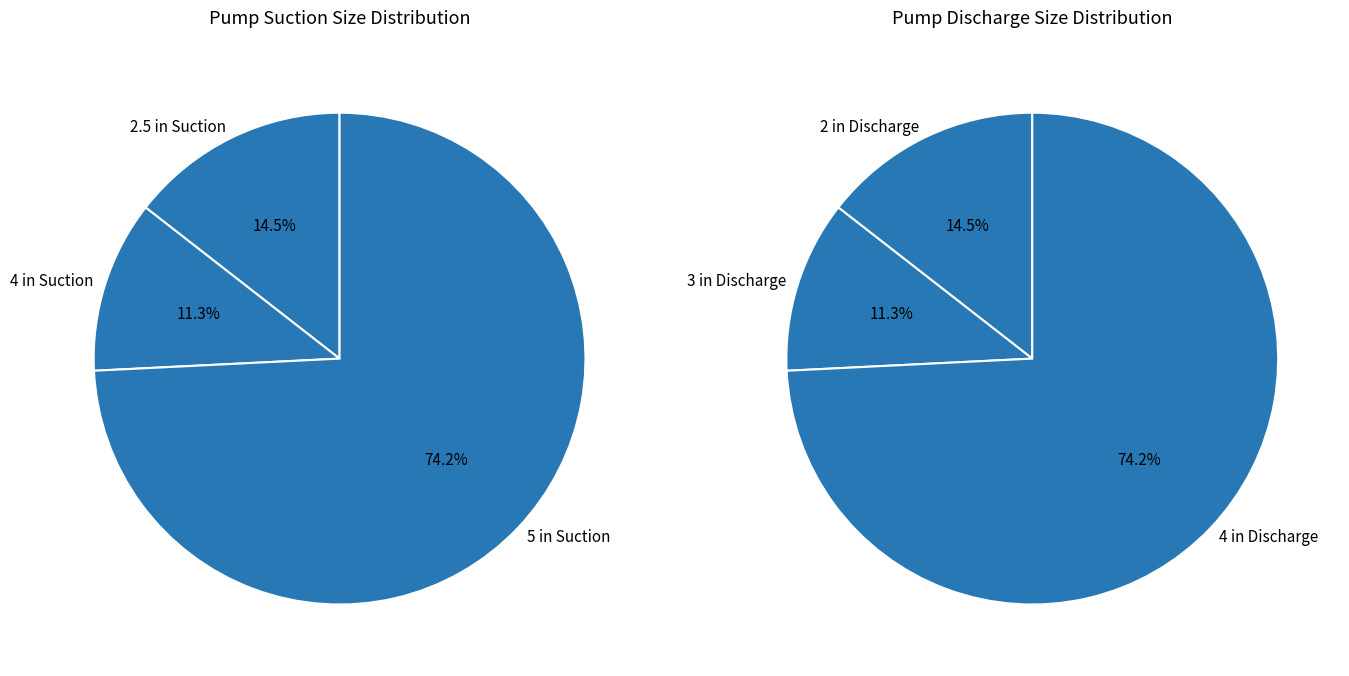

What percentage is NOT represented by 2.5?

85.5%